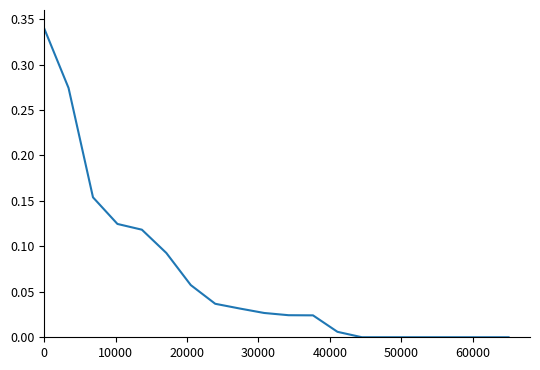

How many lines are shown in the chart?

1